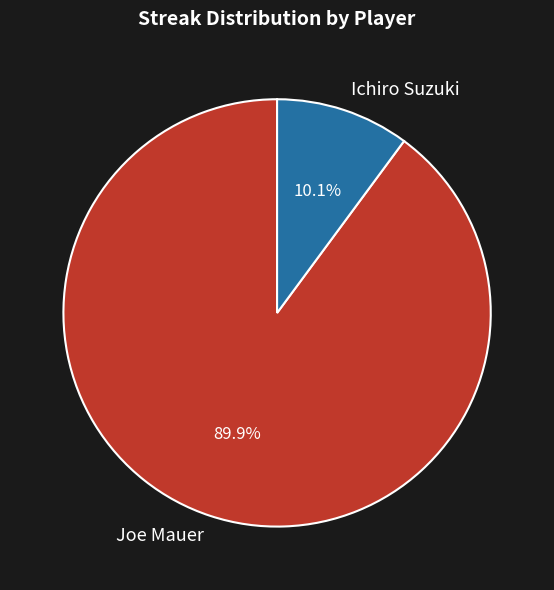

How many segments does this pie chart have?

2